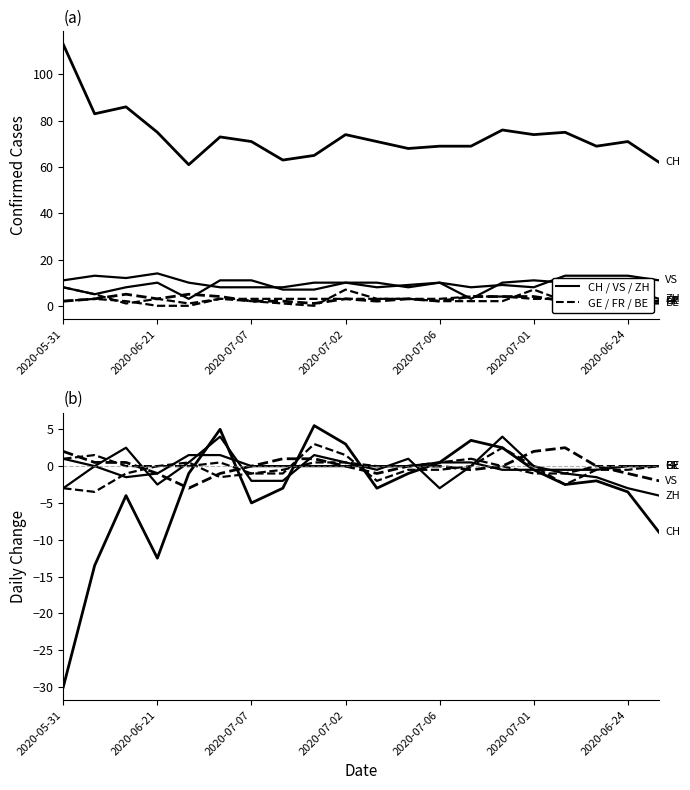

Which series has the largest range (max minus min)?

CH